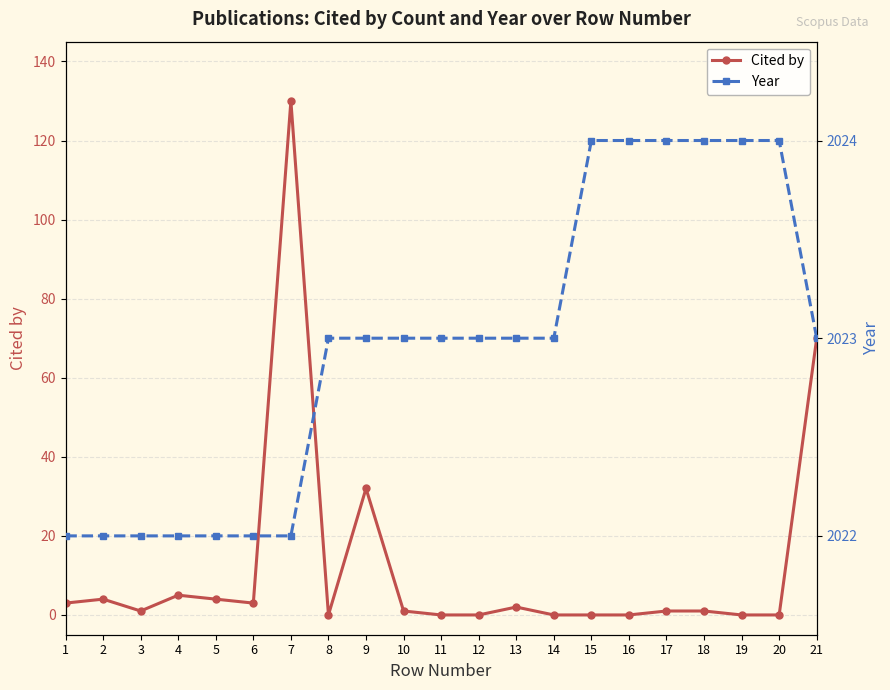

List the series in order of their overall mean, lowest first.

Cited by, Year